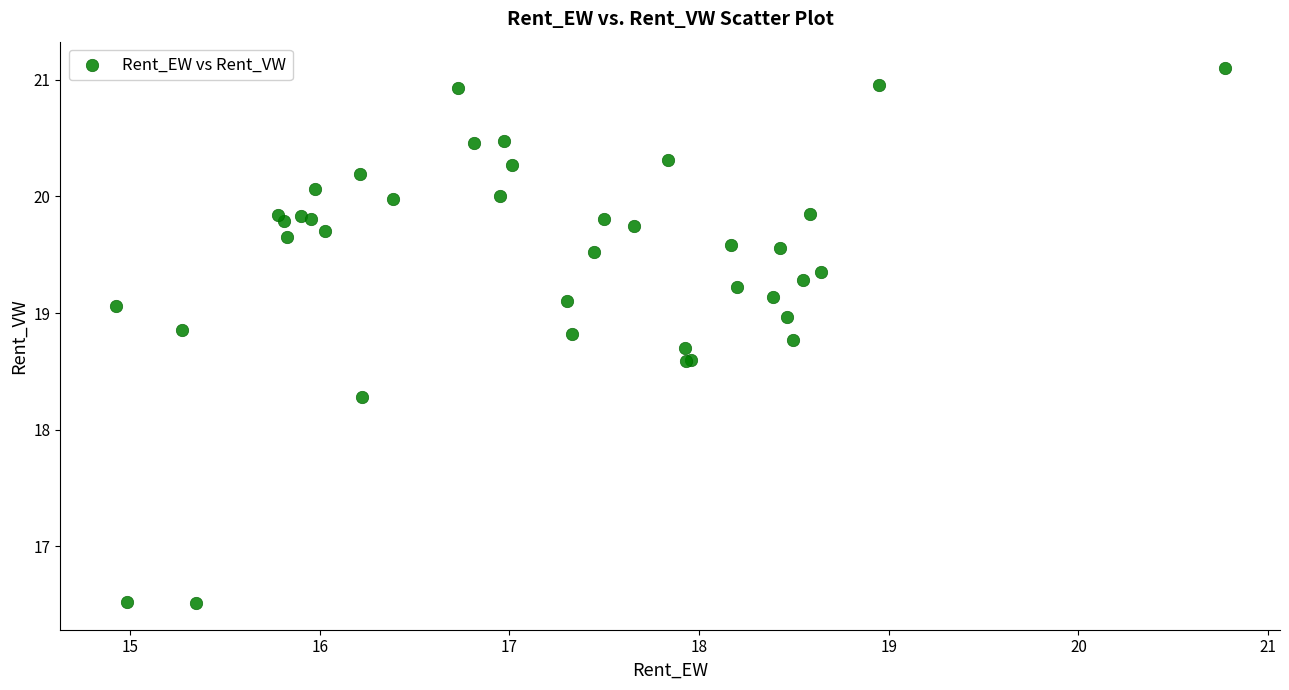

What Y value in the scatter plot is closest to 18?

18.3